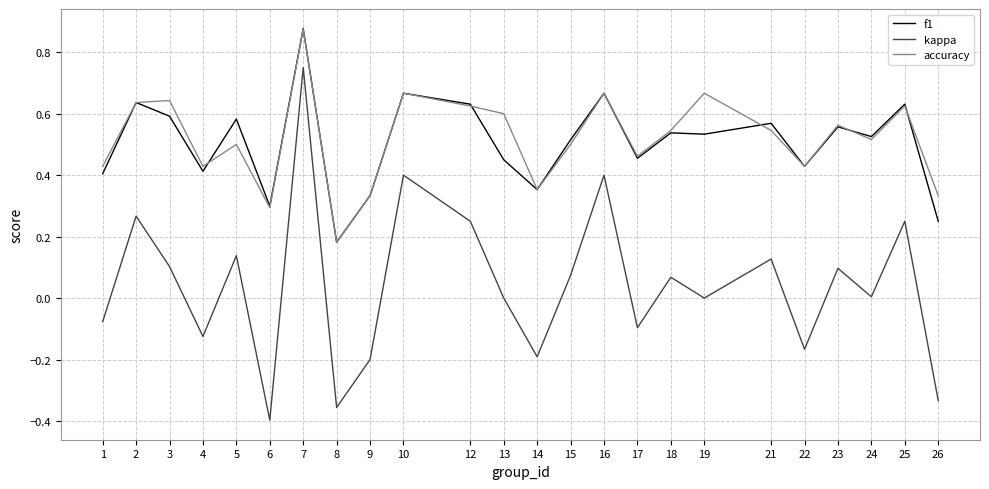

Which series has the largest total across all categories?

accuracy